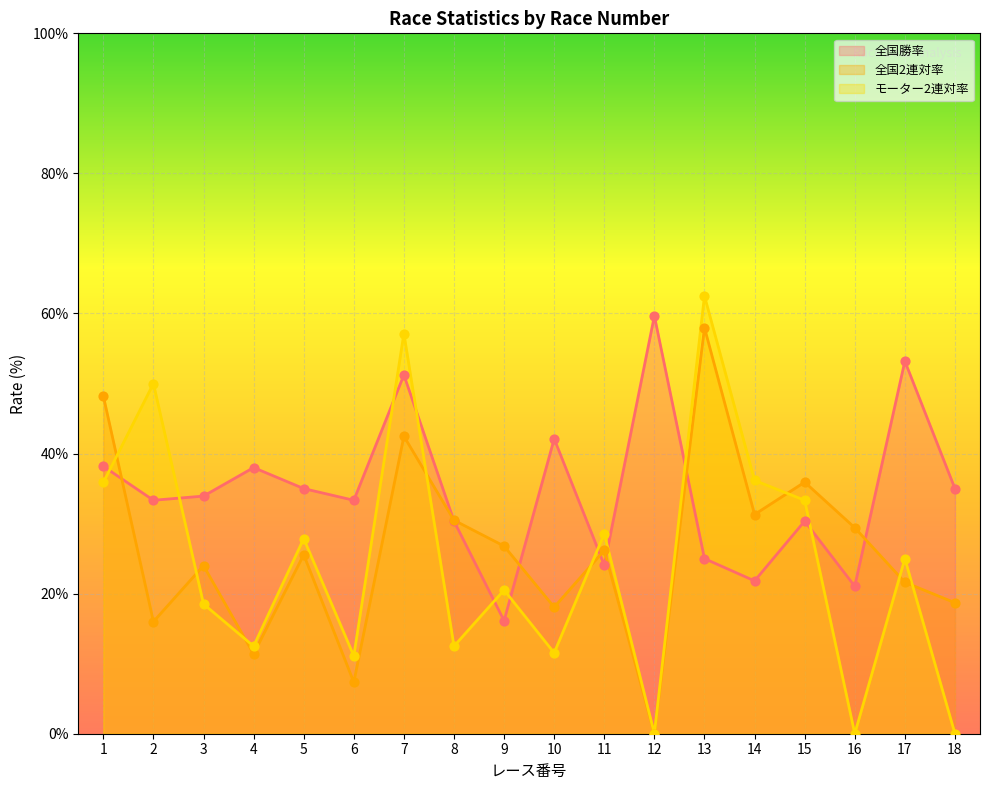

What are all the series names shown in the legend?

全国勝率, 全国2連対率, モーター2連対率